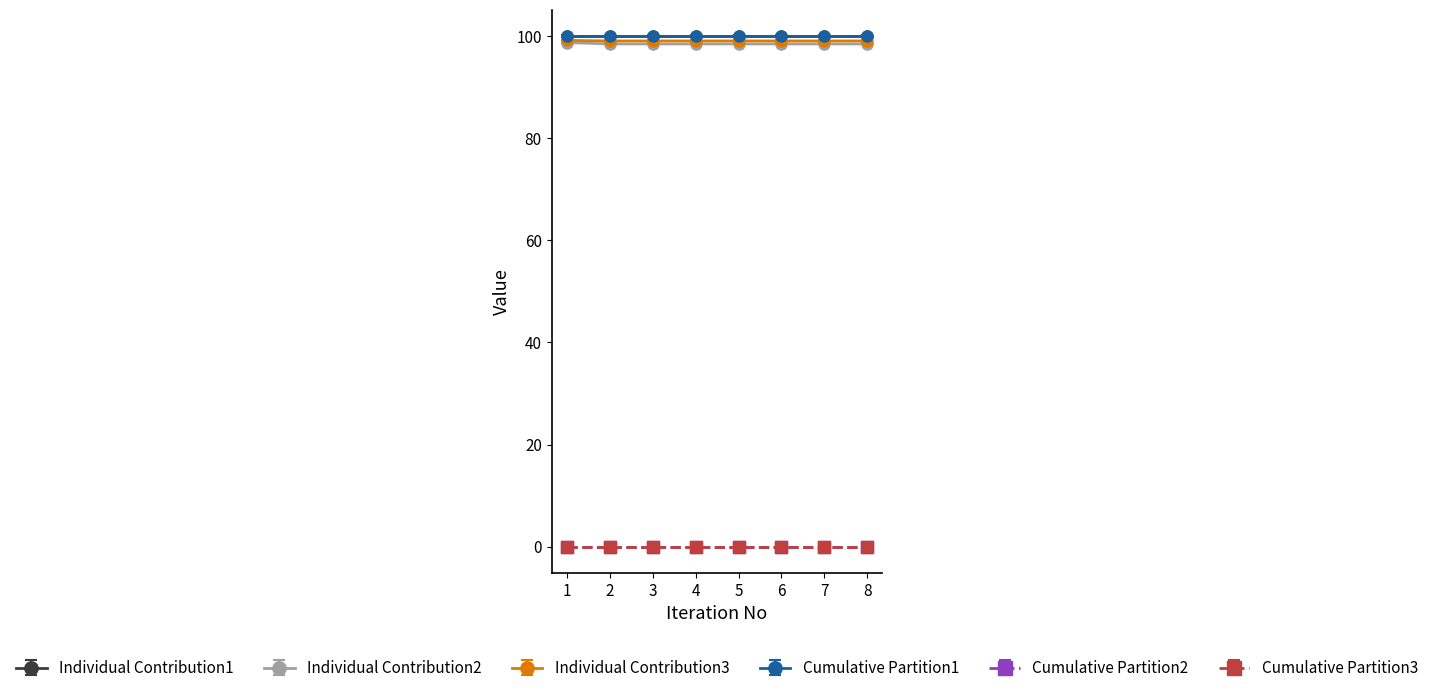

What is the difference between the highest and lowest values at 3?

100.0